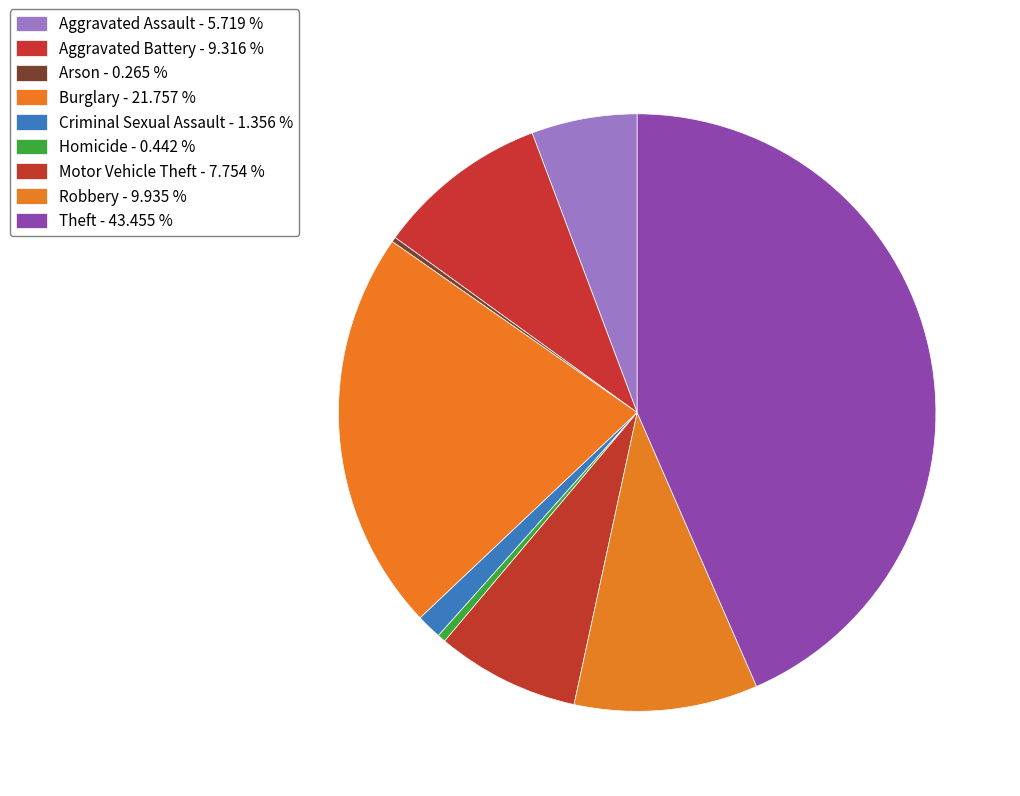

To the nearest percent, what is the average slice percentage?

11%